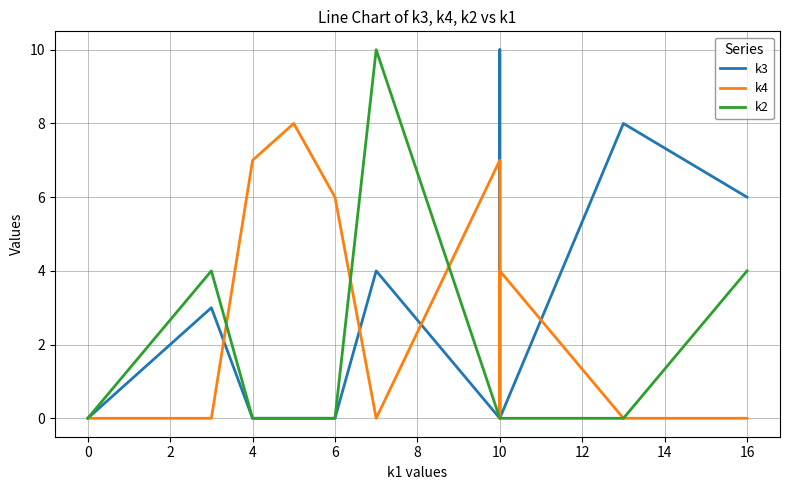

Reading right to left, what are all the values shown in this chart?

k3: 6	8	0	10	0	4	0	0	0	3	0	0
k4: 0	0	4	0	7	0	6	8	7	0	0	0
k2: 4	0	0	0	0	10	0	0	0	4	0	0